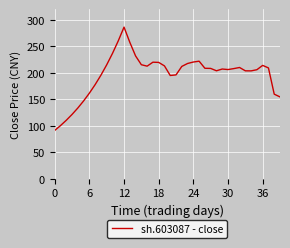

What is the difference between the maximum and minimum values?

195.0